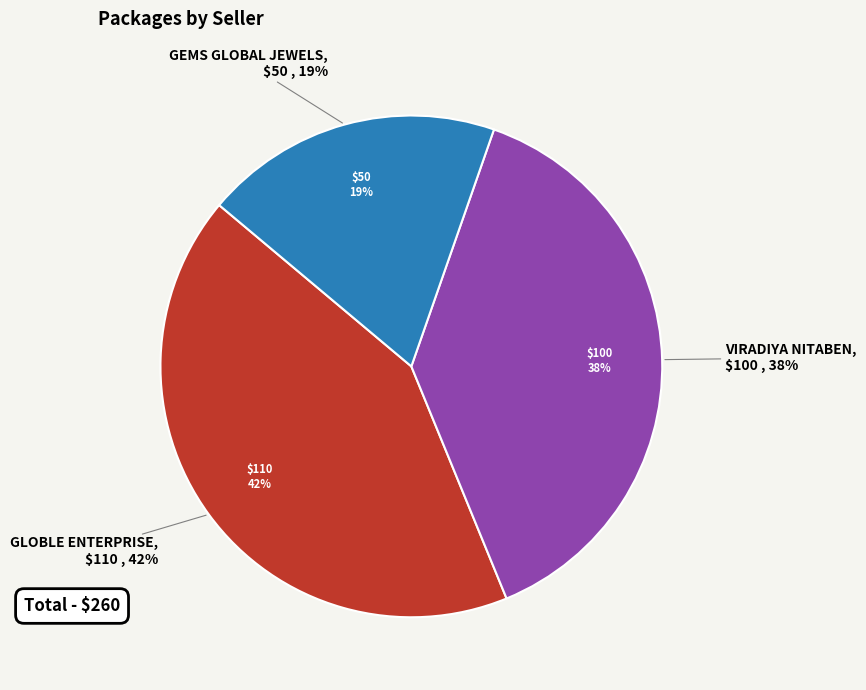

Approximately how many times larger is the value at GLOBLE ENTERPRISE compared to VIRADIYA NITABEN?

1.1